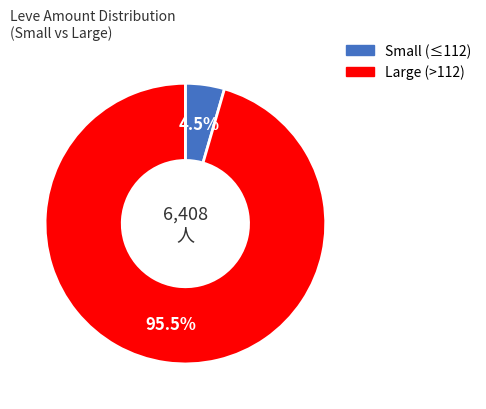

How much of the chart is everything except Large (>112)?

4.5%